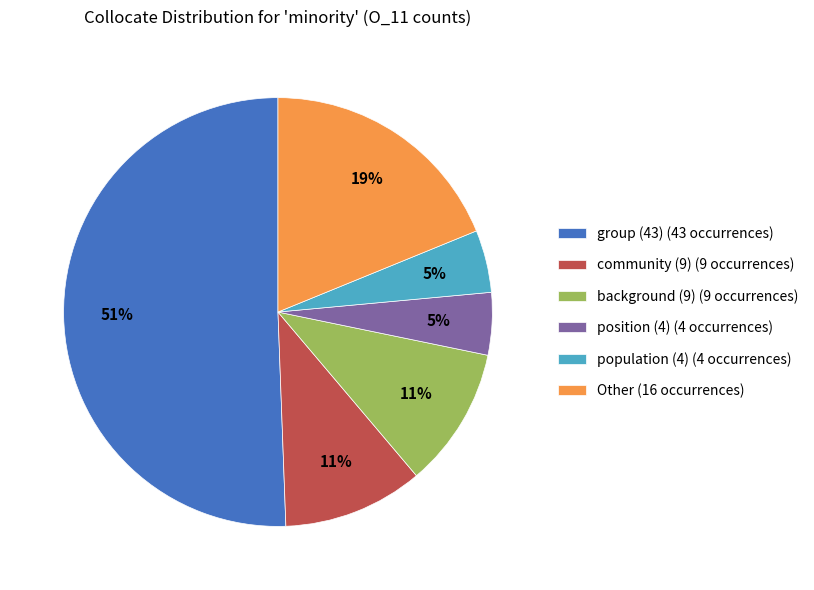

Which slice is the largest?

group (43) (43 occurrences)